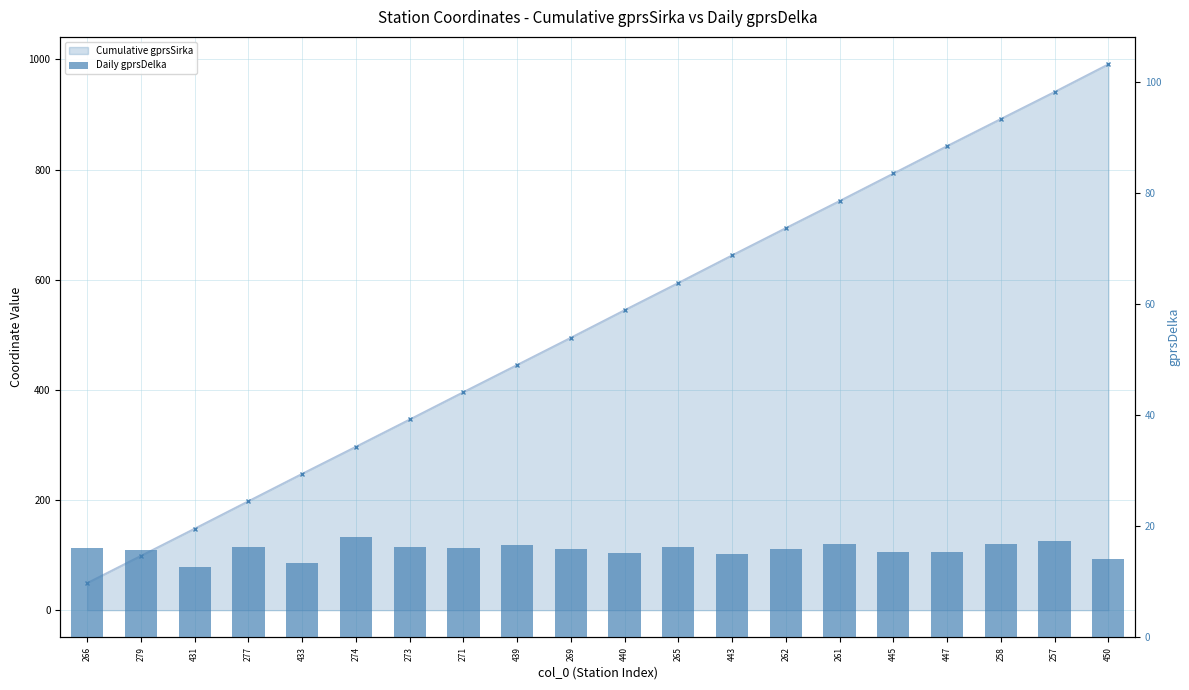

What is the label of the 10th bar from the left?

269